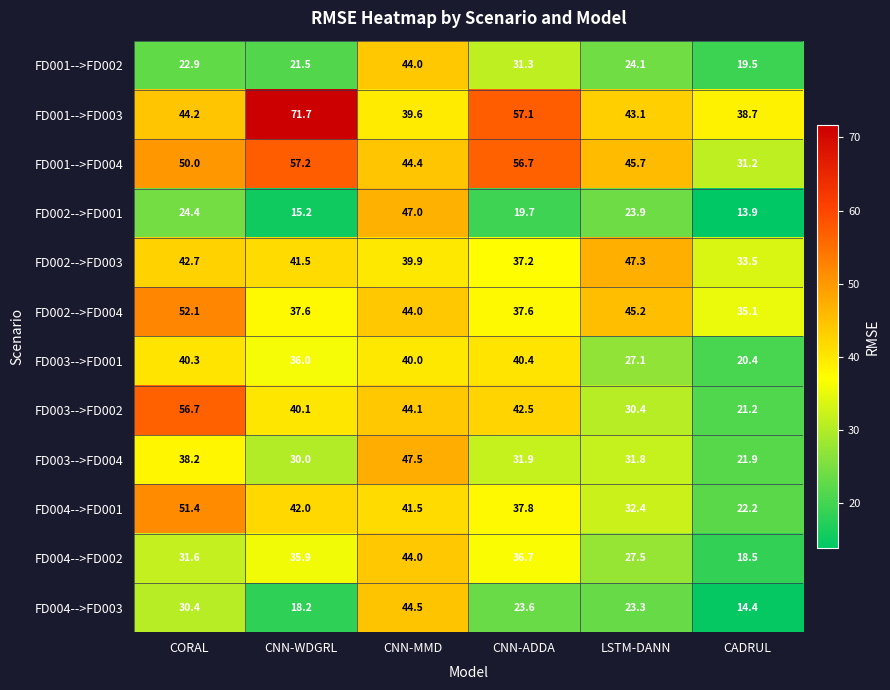

At which category is the sum across all series the highest?

CNN-MMD